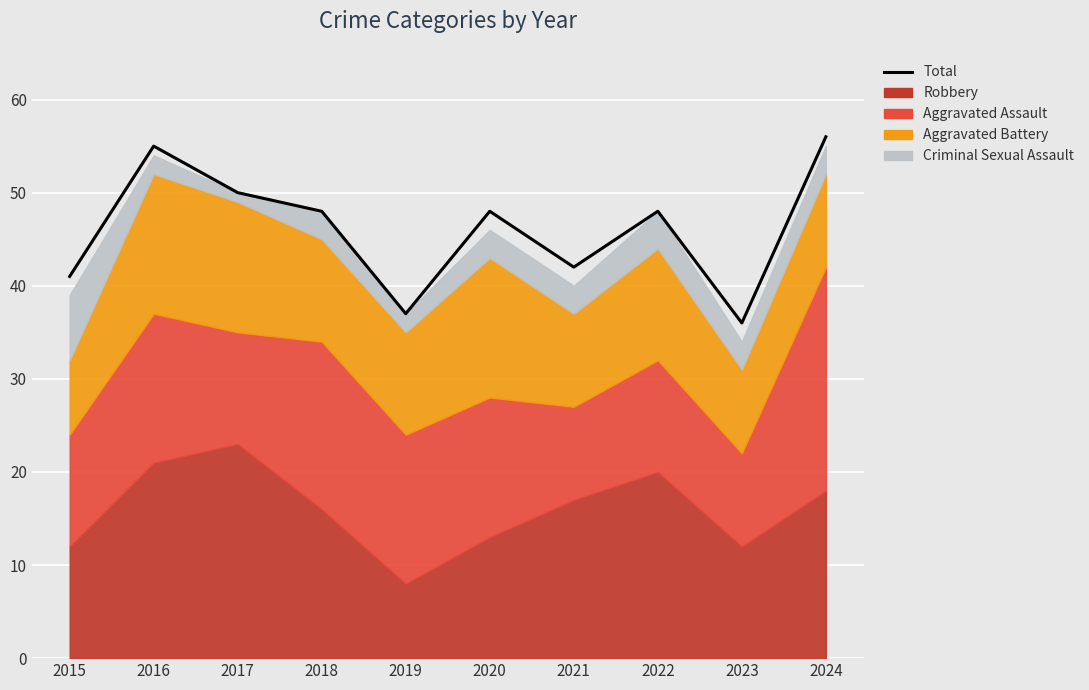

How many values are below 48?

4